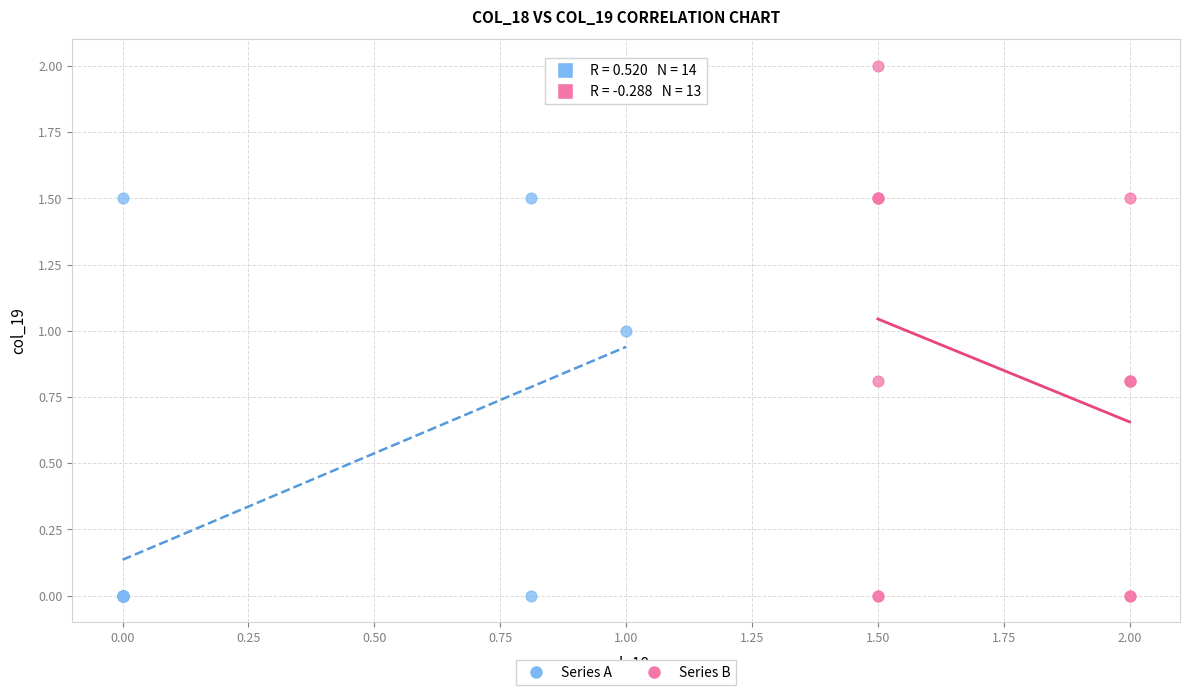

What are all the series names shown in the legend?

Series A, Series B